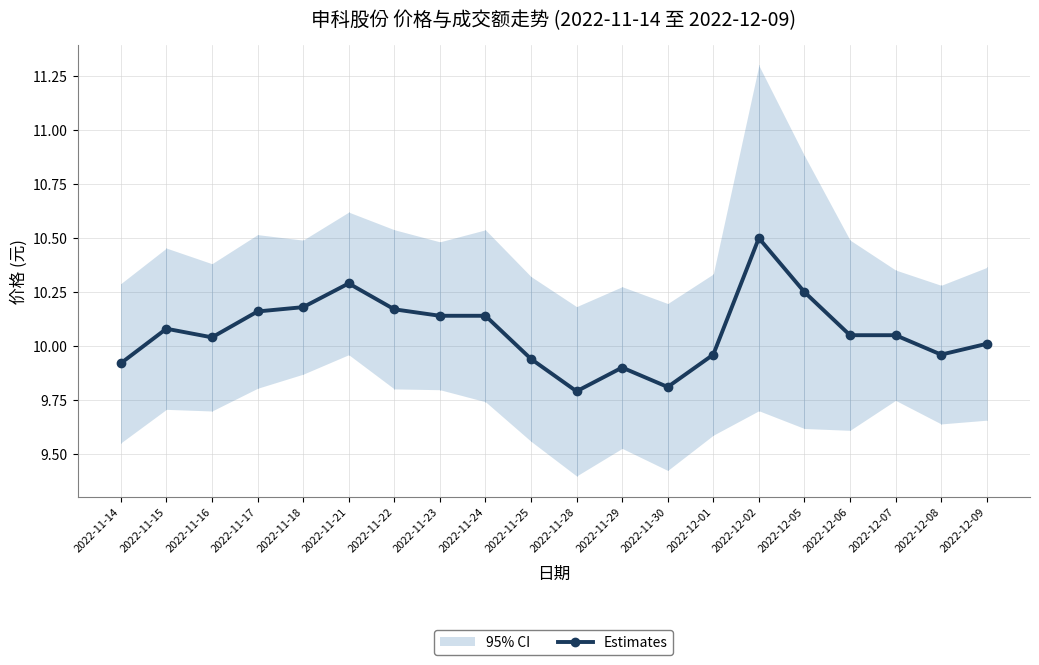

True or false: there are more than 0 points higher than both neighbors.

True